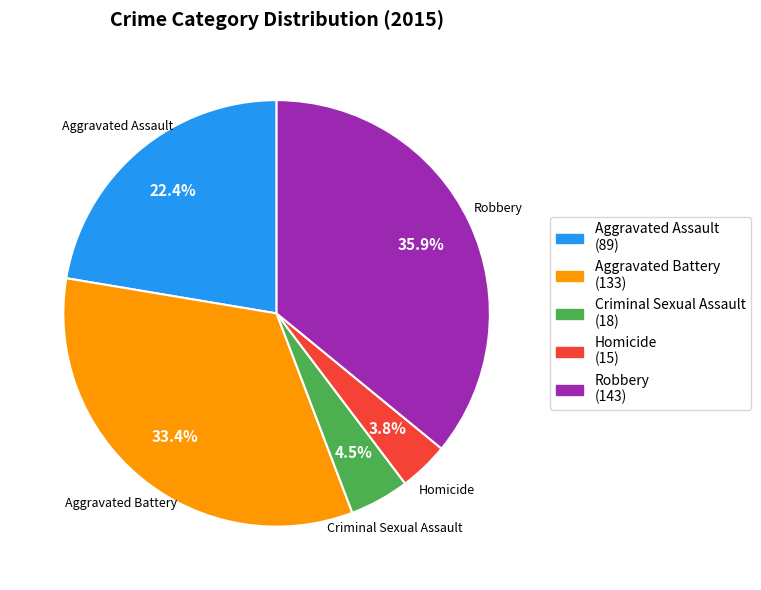

Does Aggravated Battery represent more than half of the total?

No